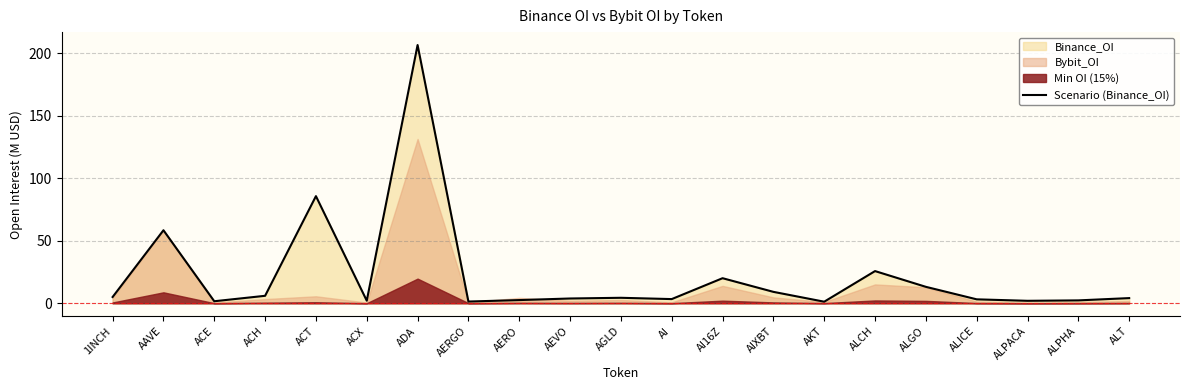

How many interior local valleys (lower than both neighbors) does the data have?

6